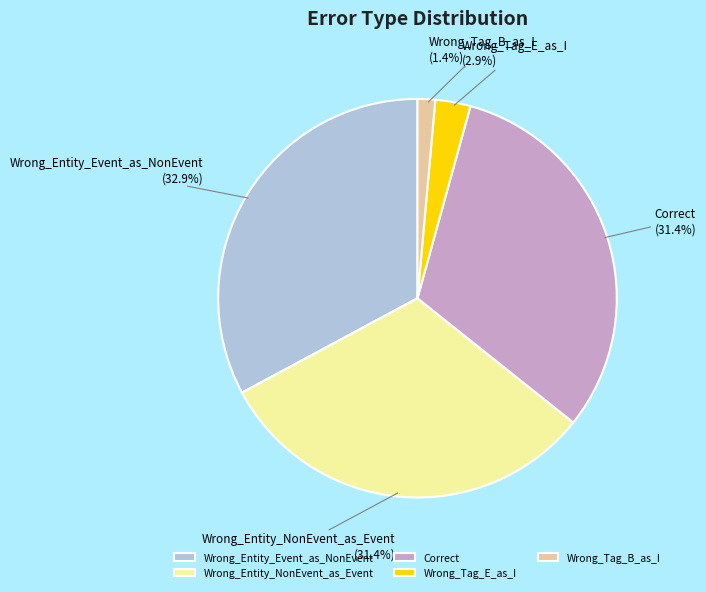

Does Wrong_Entity_Event_as_NonEvent account for over 50% of the chart?

No